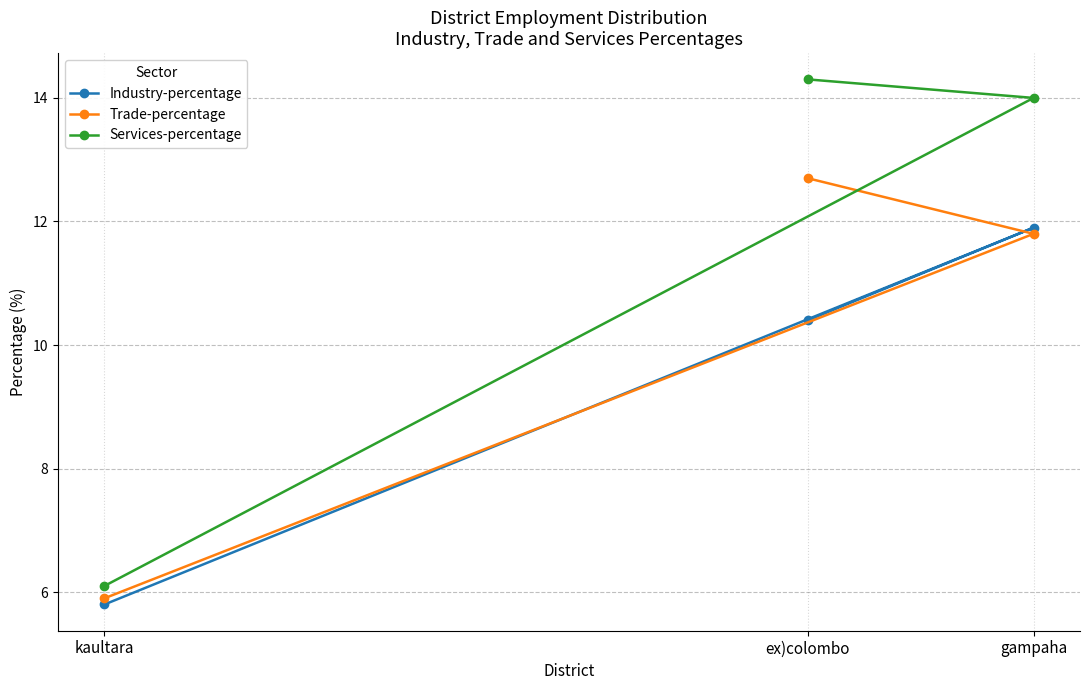

At which category is the sum across all series the highest?

gampaha